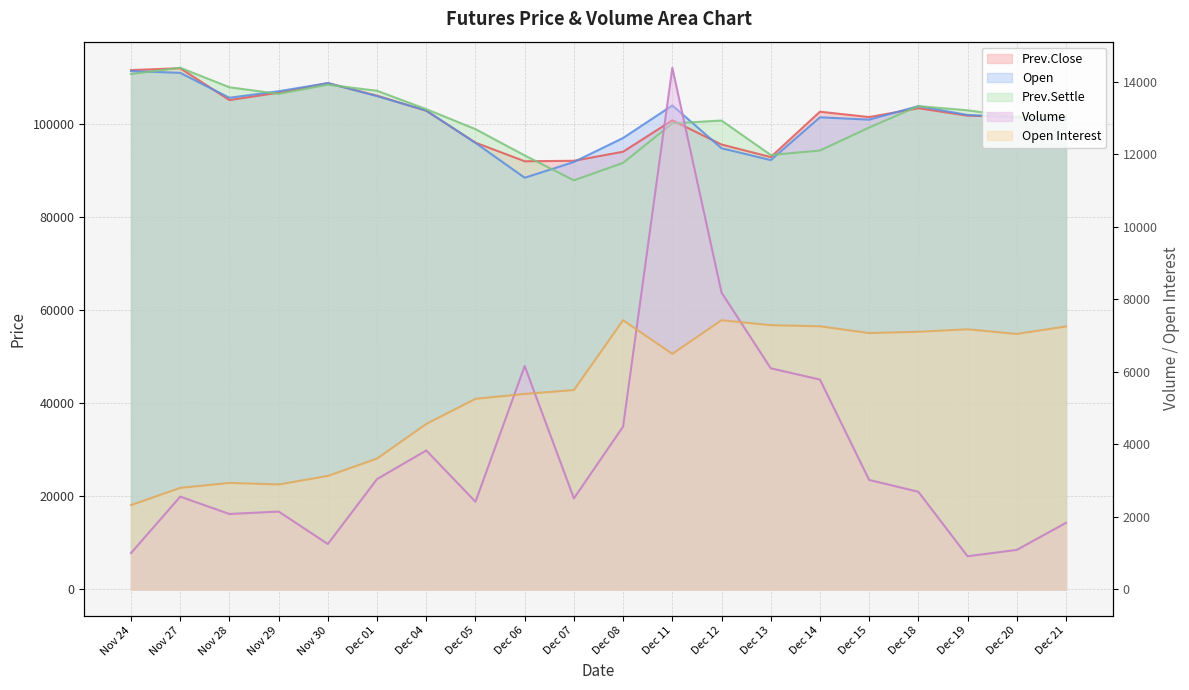

At Dec 14, list the series in order from largest to smallest.

Prev.Close, Open, Prev.Settle, Open Interest, Volume